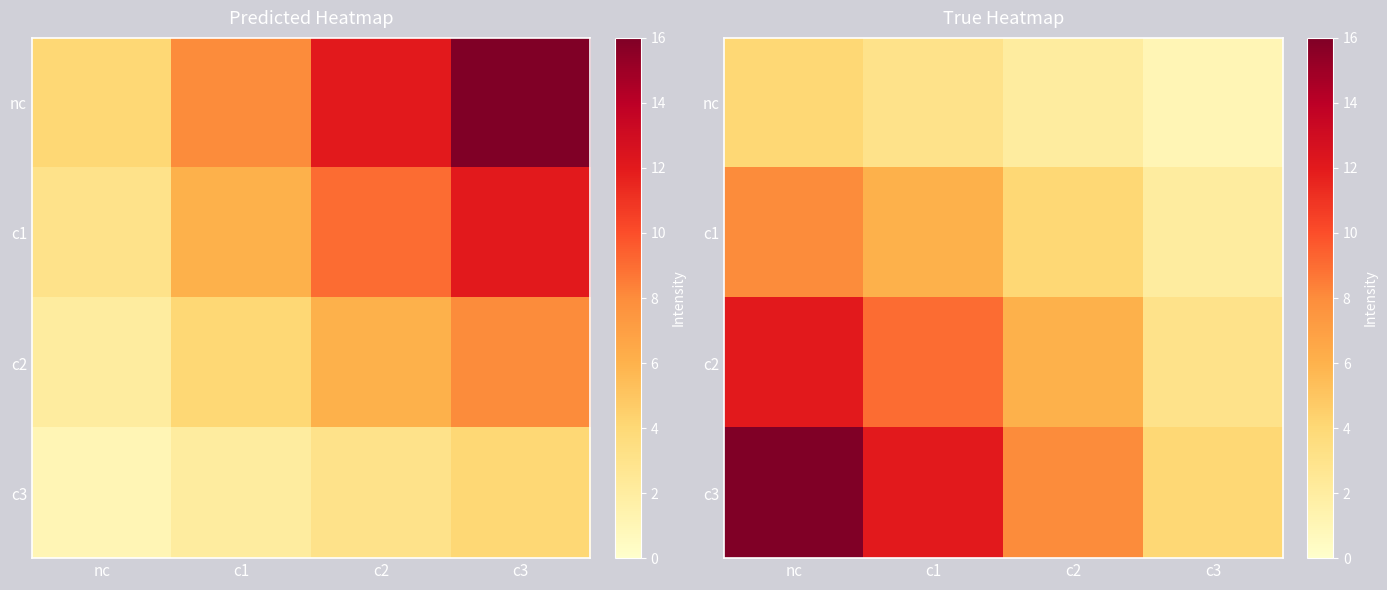

True or false: c1 has a value of 8 at nc.

True